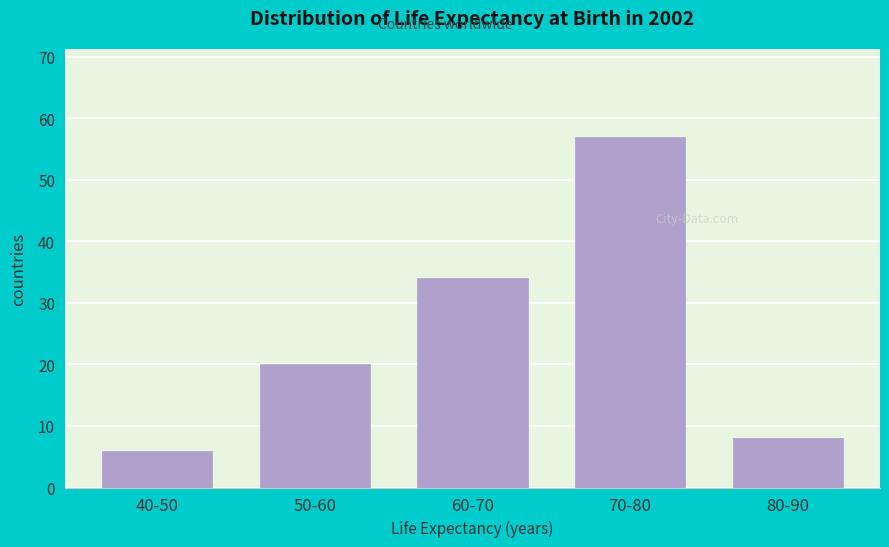

Reading left to right, list all the values displayed in this chart.

6	20	34	57	8